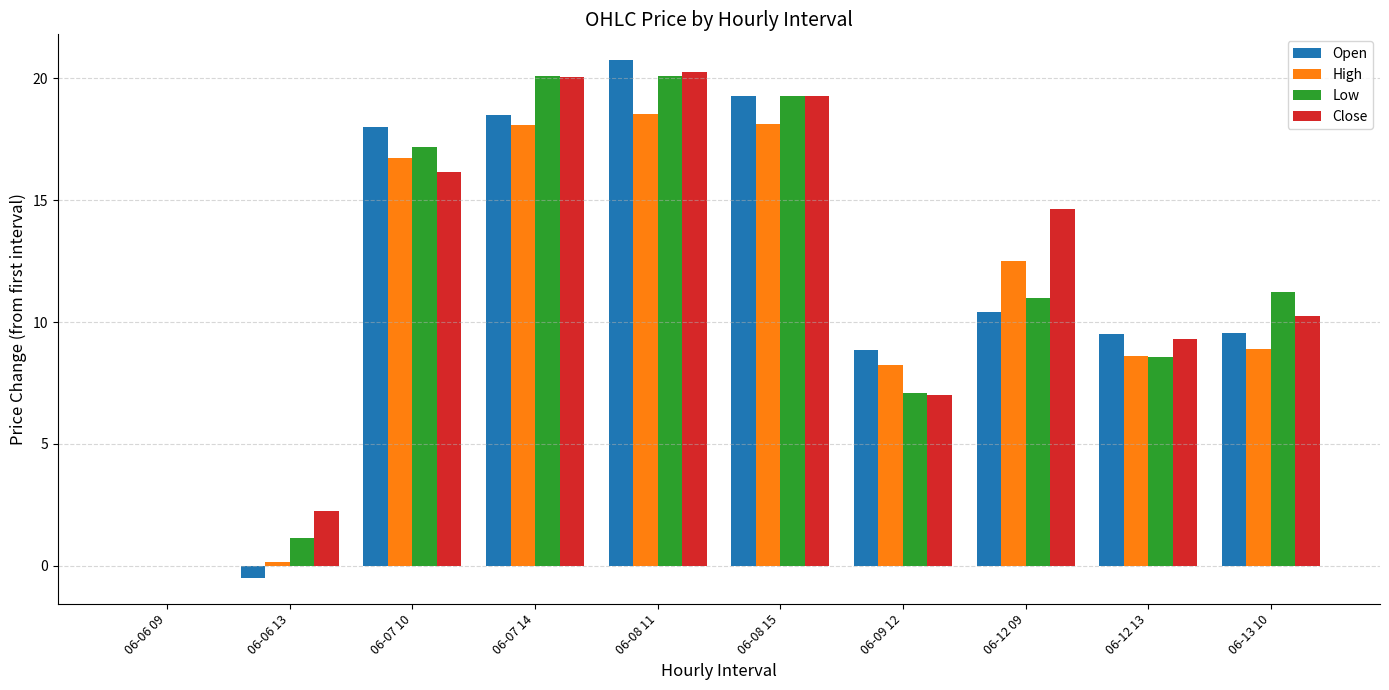

Which series has the largest total across all categories?

Close